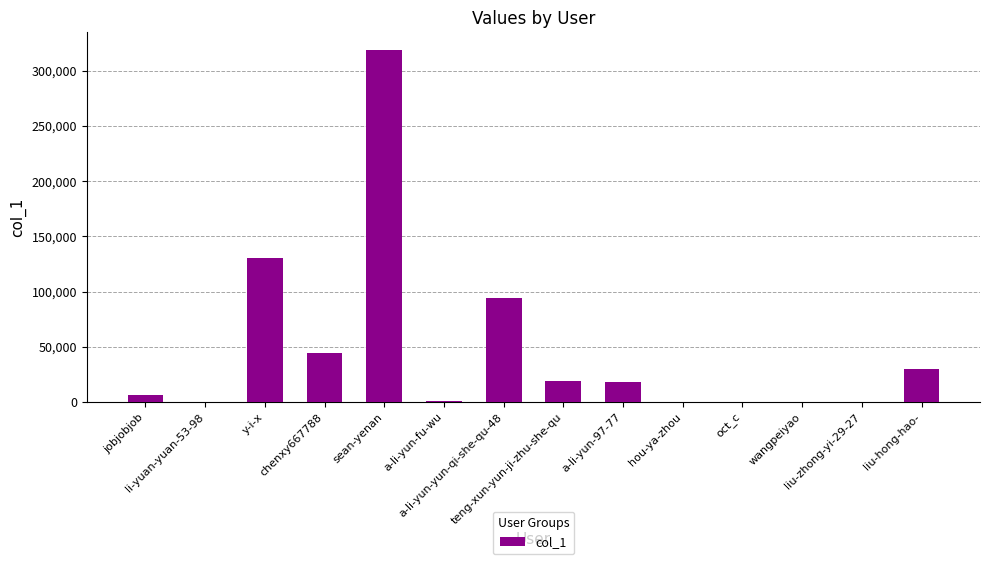

What is the average value?

47306